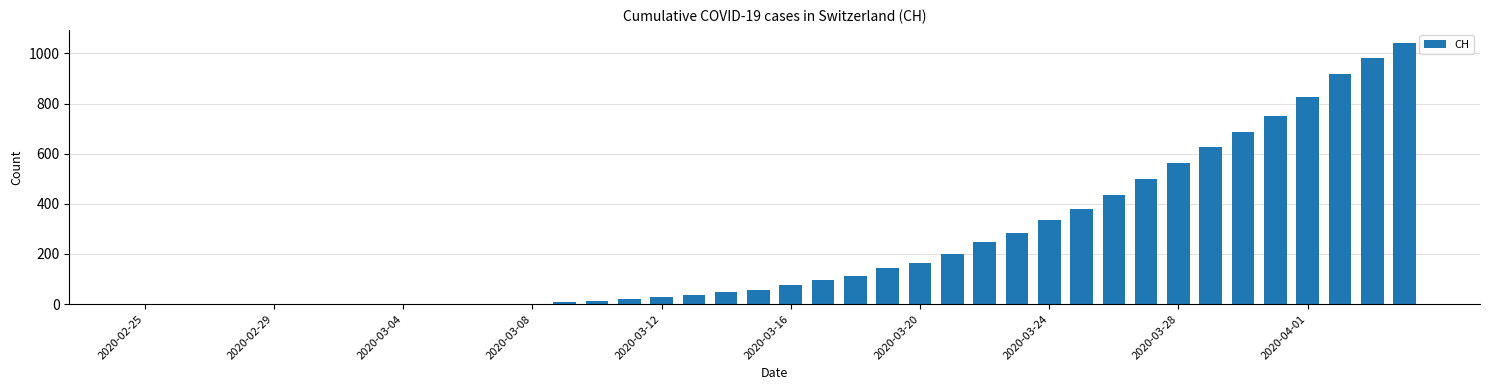

The value at 2020-03-04 is 457. True or false?

False